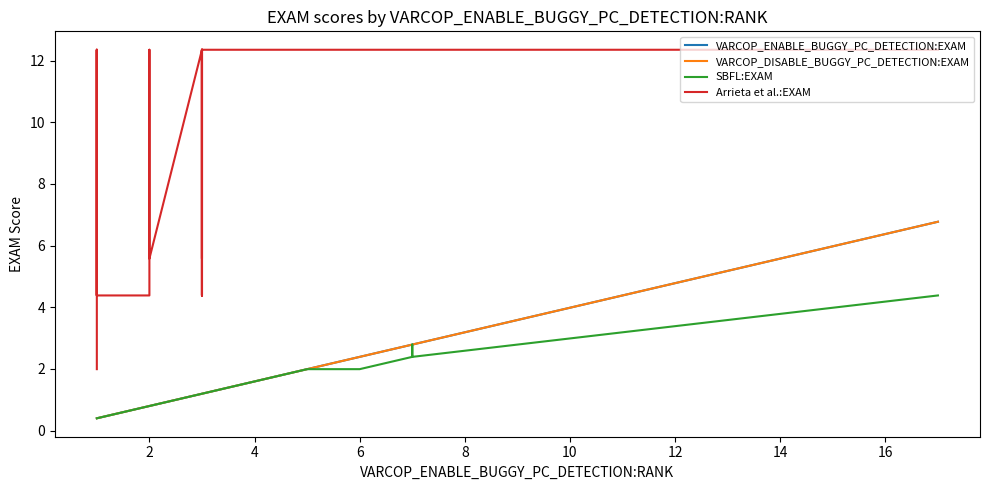

How many categories are shown in the chart?

40